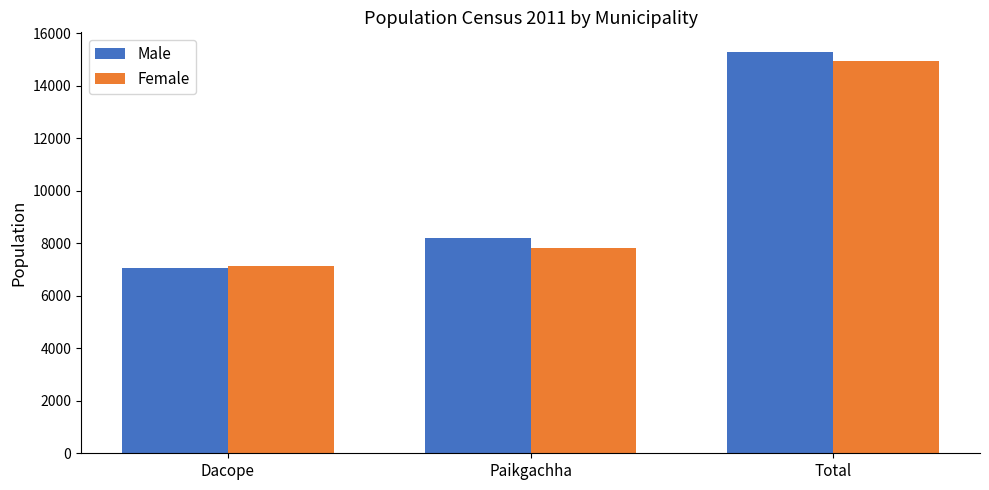

Reading left to right, list all the values displayed in this chart.

Male: 7065	8204	15269
Female: 7123	7813	14936